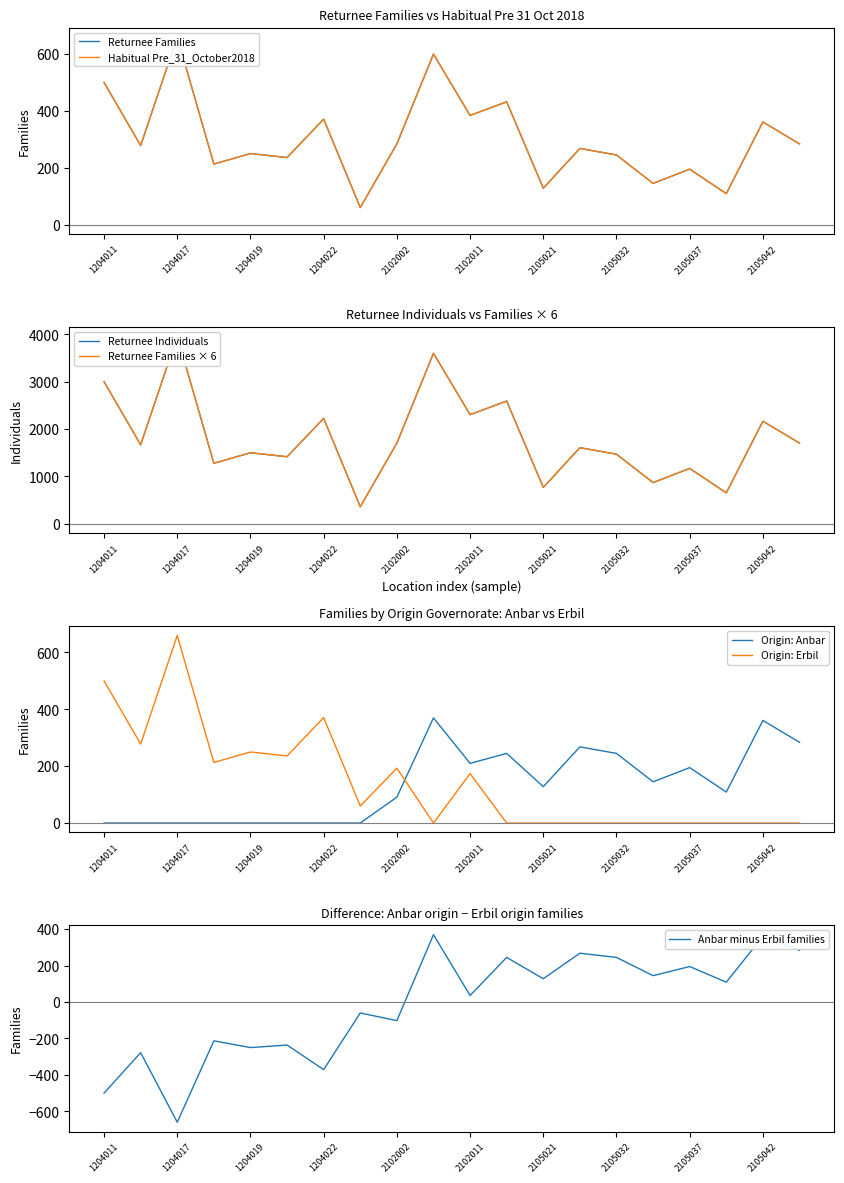

What value does the Origin: Erbil series have at 1204022?

371